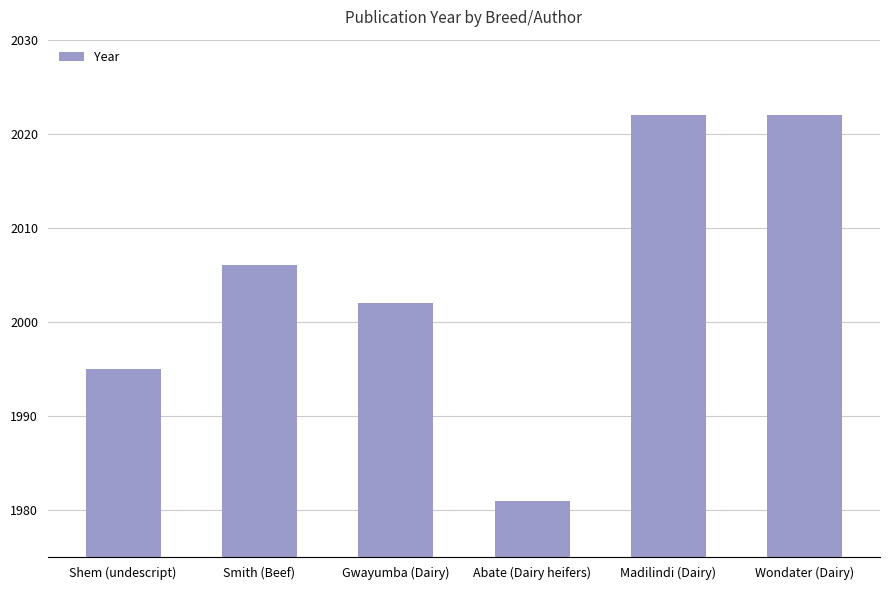

The value at Smith (Beef) is 2006. True or false?

True